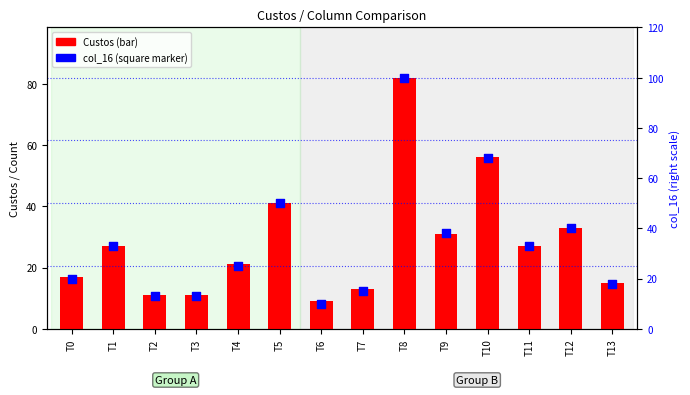

What is the total value across all series at T10?

124